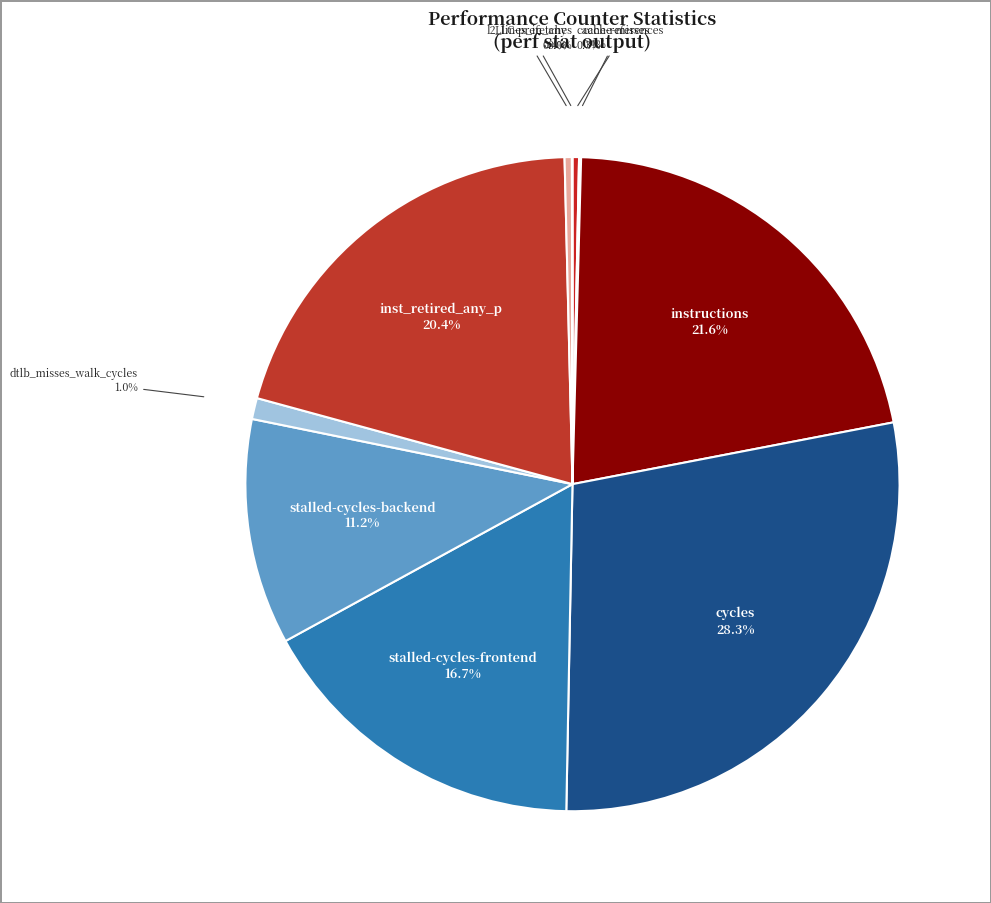

Combined, do stalled-cycles-backend and l2_lines_in_any account for over 50%?

No